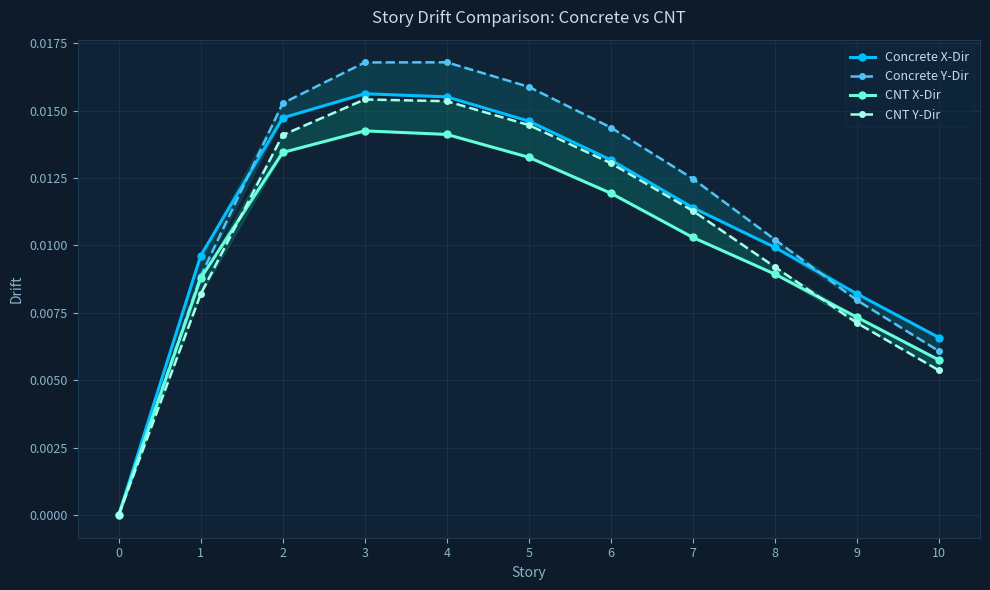

True or false: CNT Y-Dir has more than 2 points higher than both neighbors.

False